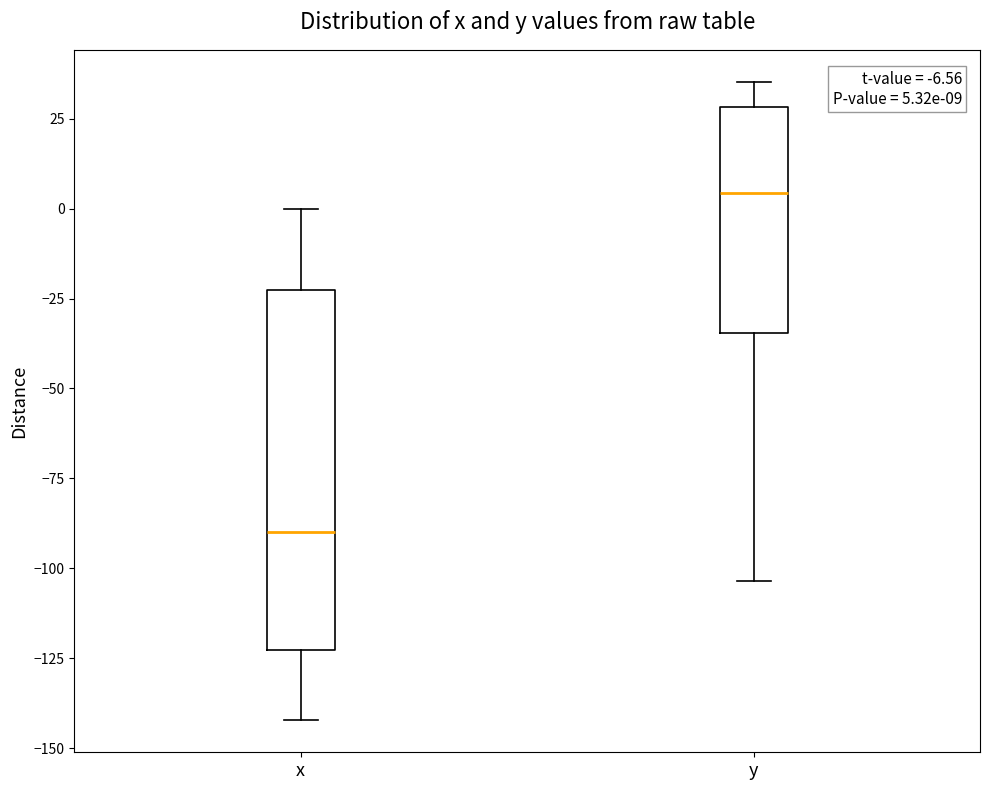

Which box is the tallest, from its lower edge to its upper edge?

x